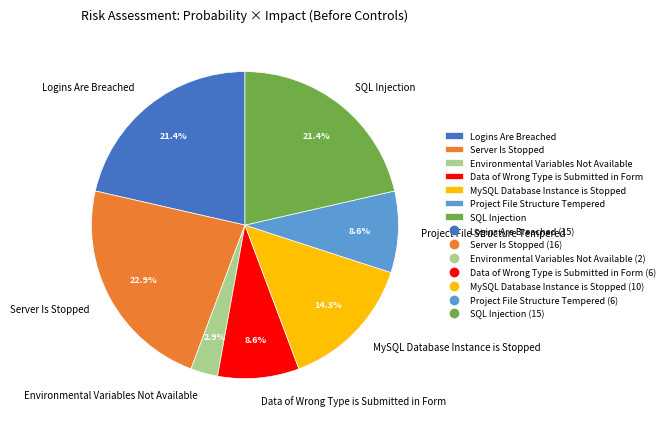

To the nearest percent, what portion does Data of Wrong Type is Submitted in Form represent?

9%